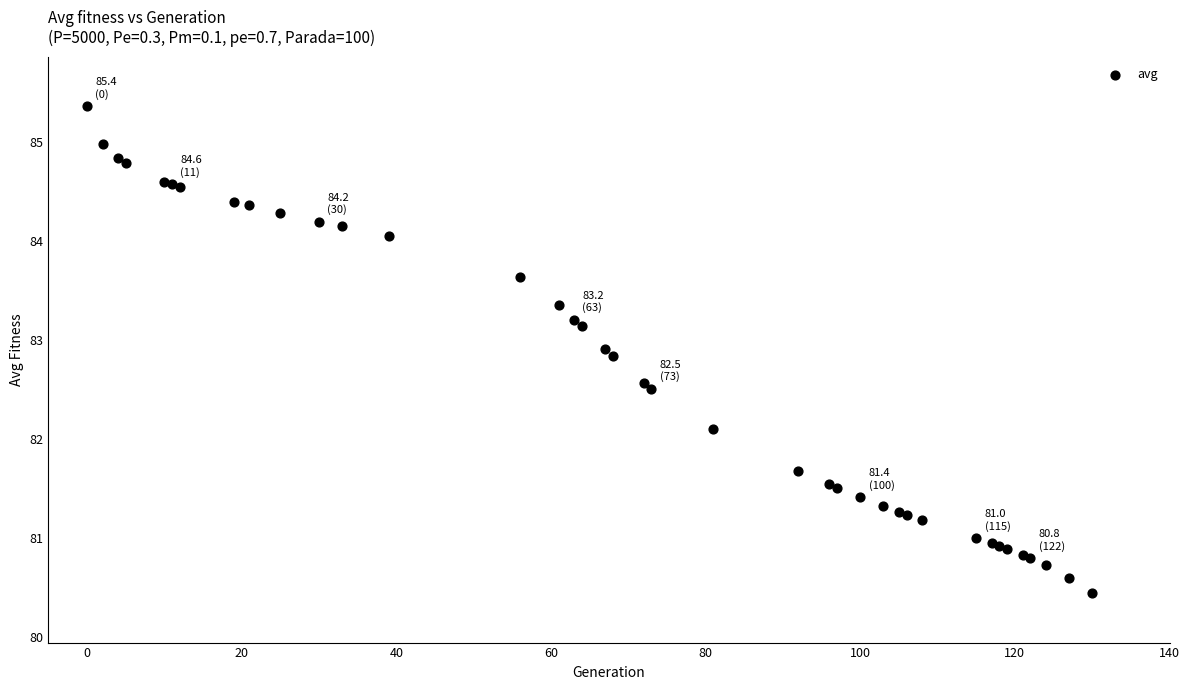

What Y value in the scatter plot is closest to 82?

82.1